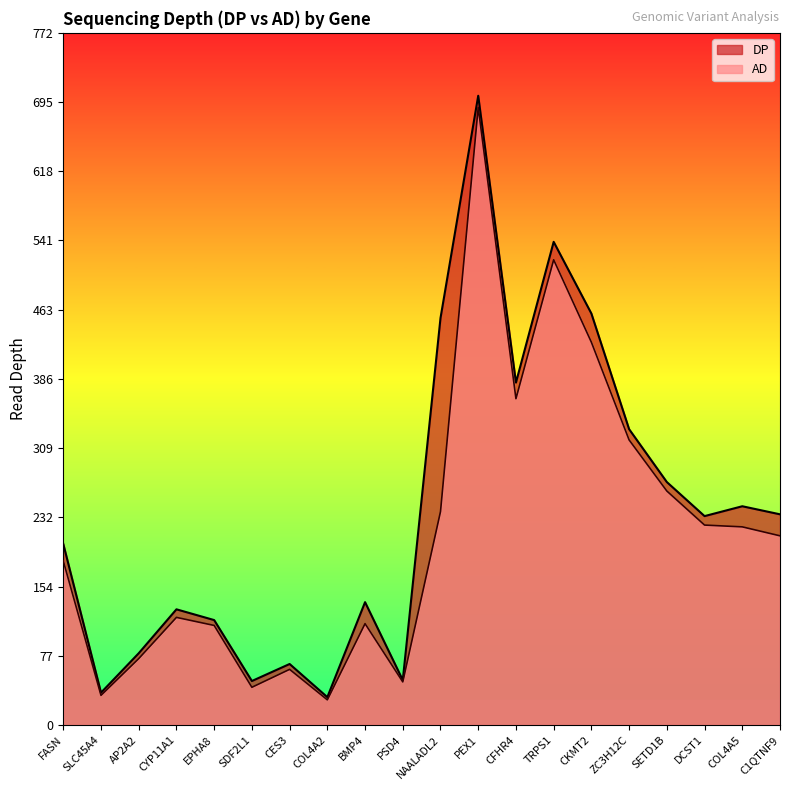

Reading left to right, extract all data points from this chart.

DP: FASN=202	SLC45A4=36	AP2A2=80	CYP11A1=129	EPHA8=117	SDF2L1=49	CES3=68	COL4A2=31	BMP4=137	PSD4=50	NAALADL2=454	PEX1=702	CFHR4=382	TRPS1=539	CKMT2=459	ZC3H12C=330	SETD1B=271	DCST1=233	COL4A5=244	C1QTNF9=235
AD: FASN=183	SLC45A4=33	AP2A2=74	CYP11A1=120	EPHA8=111	SDF2L1=42	CES3=62	COL4A2=28	BMP4=113	PSD4=48	NAALADL2=238	PEX1=689	CFHR4=364	TRPS1=519	CKMT2=427	ZC3H12C=318	SETD1B=261	DCST1=223	COL4A5=221	C1QTNF9=211